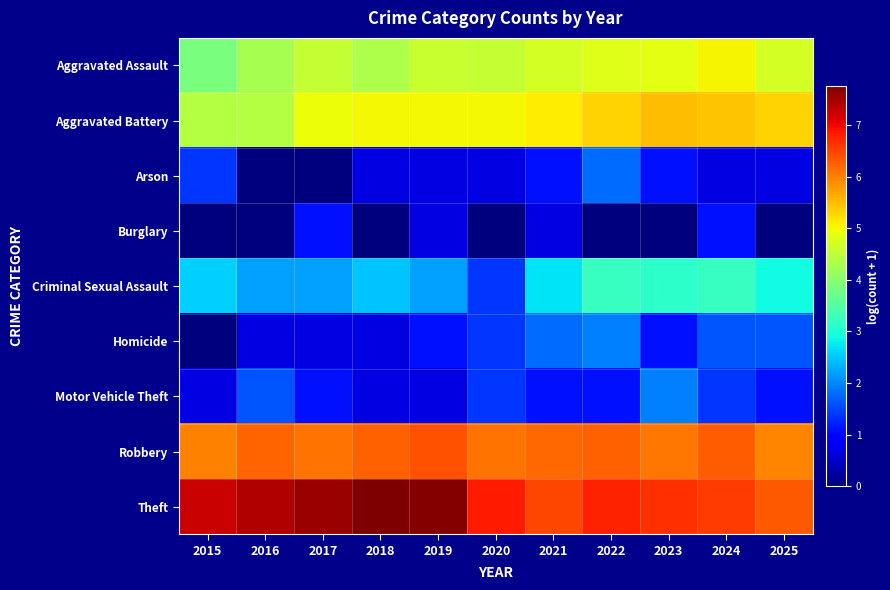

Rank the series at 2019 from lowest to highest value.

Arson, Burglary, Motor Vehicle Theft, Homicide, Criminal Sexual Assault, Aggravated Assault, Aggravated Battery, Robbery, Theft